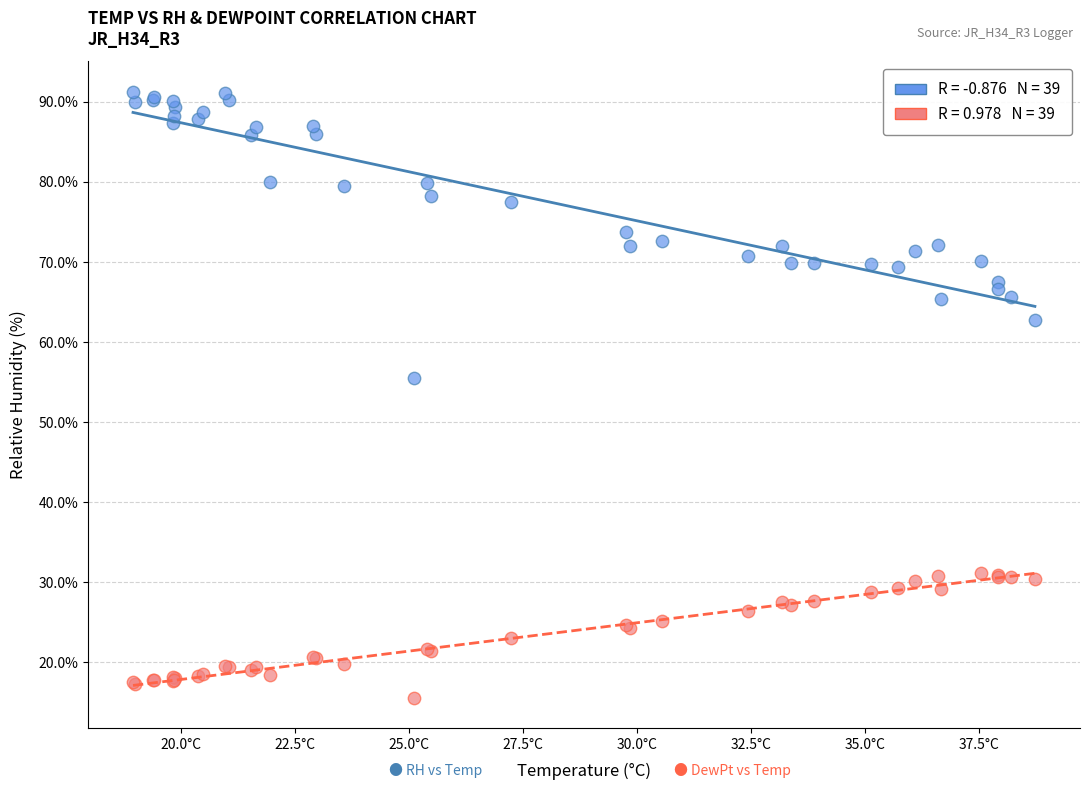

Across all series, what Y value is closest to 53?

55.5